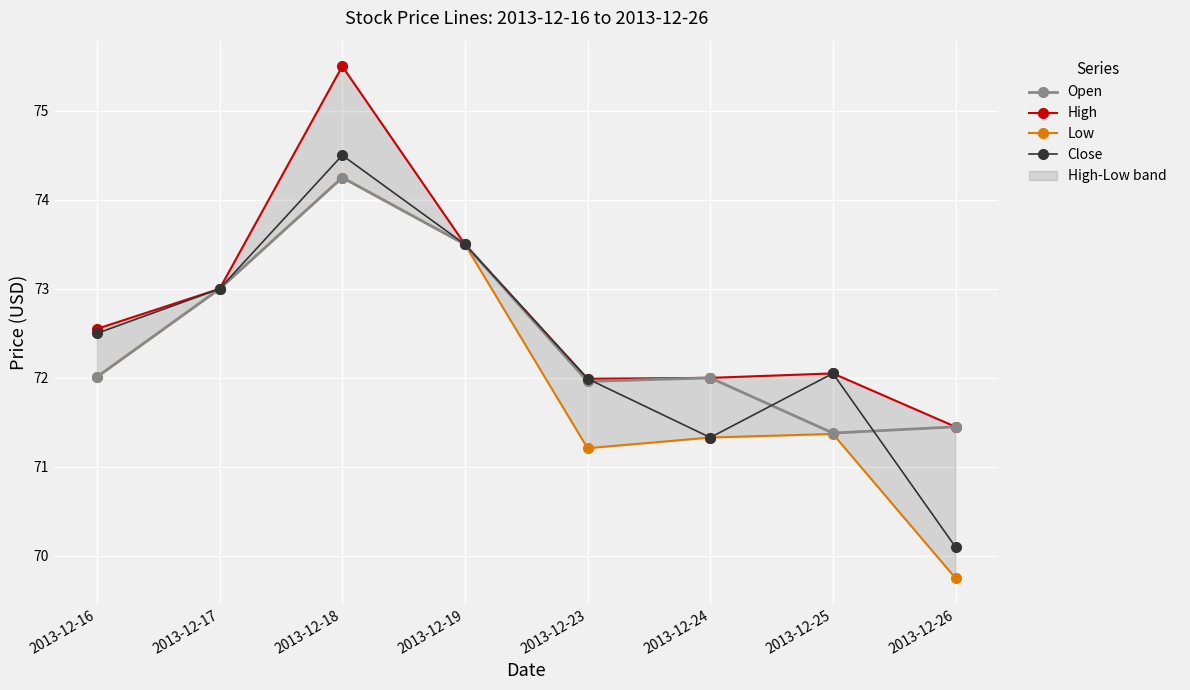

How many lines are shown in the chart?

4